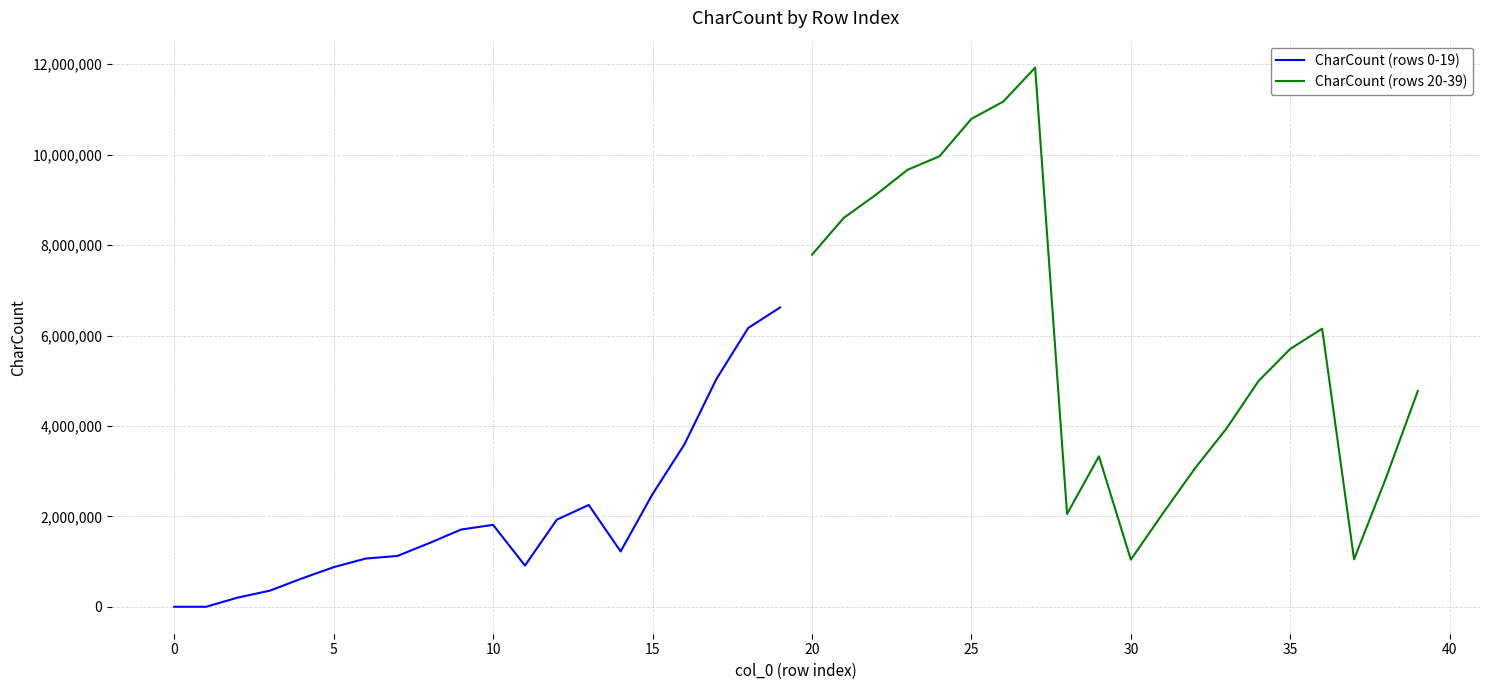

What is the maximum value for CharCount (rows 20-39)?

11925795